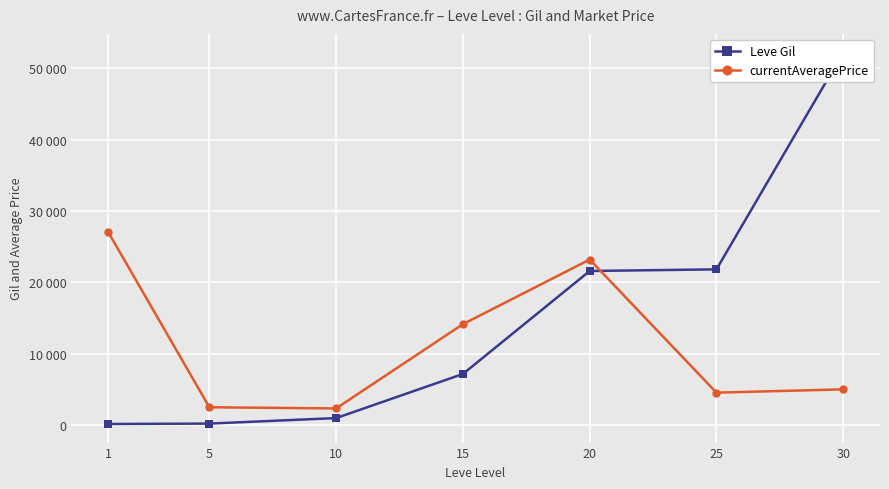

At which category does the chart reach its peak across all series?

30